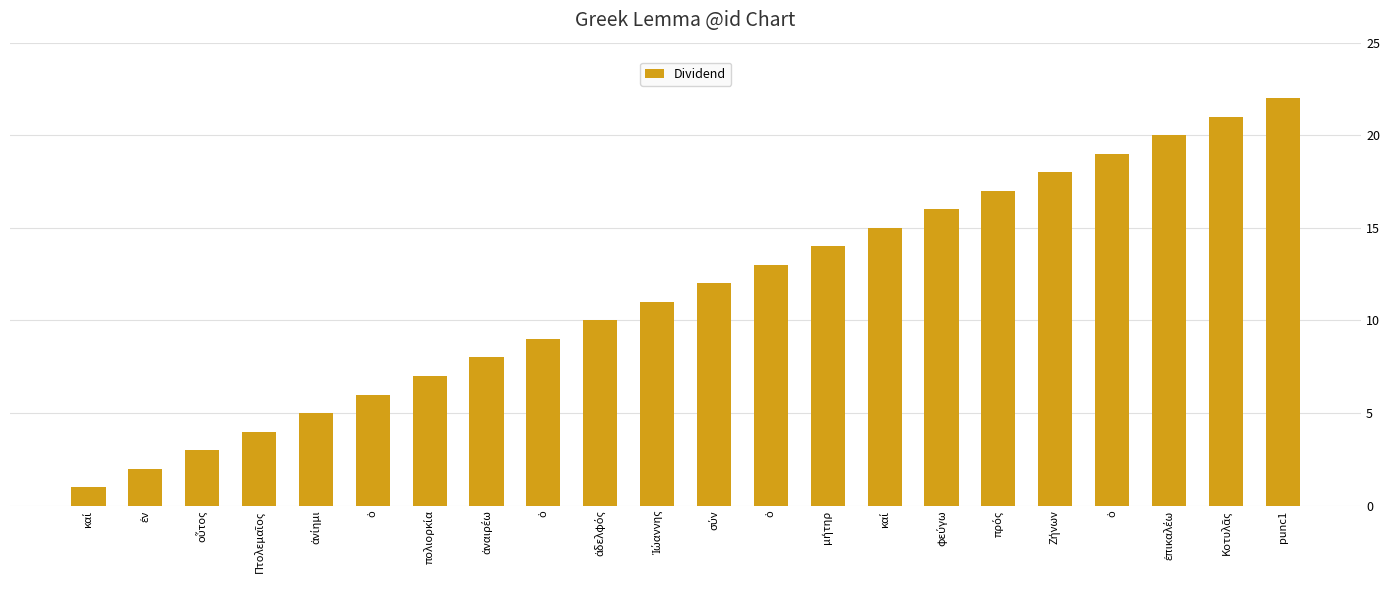

What is the sum of all values?

253